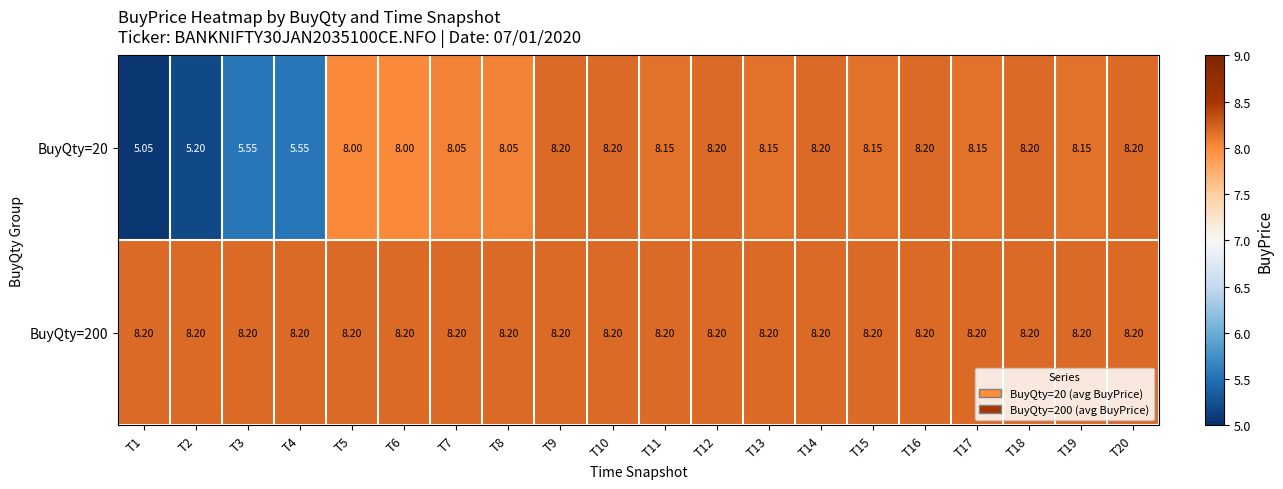

Is the value of BuyQty=200 at T15 greater than the value of BuyQty=20 at T11?

Yes